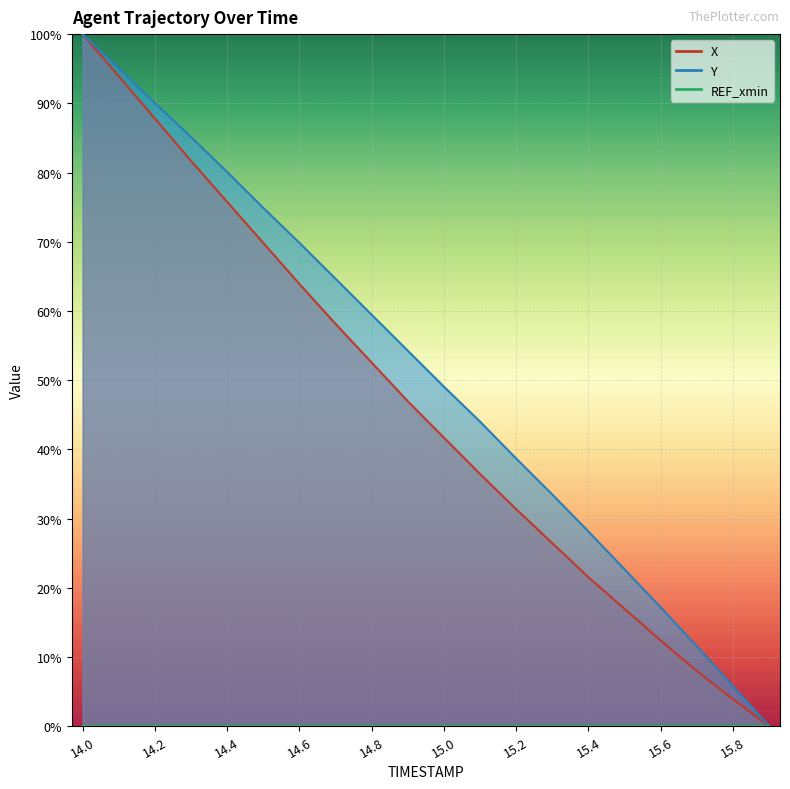

Reading right to left, transcribe all the data shown in this chart.

X: 0.0	3.9	8.0	12.4	16.9	21.5	26.4	31.4	36.4	41.7	46.9	52.5	58.1	63.9	69.8	75.8	81.7	87.8	93.9	100.0
Y: 0.0	5.8	11.5	17.2	22.7	28.1	33.5	38.7	44.0	49.1	54.3	59.5	64.6	69.8	74.9	80.1	85.1	90.0	95.1	100.0